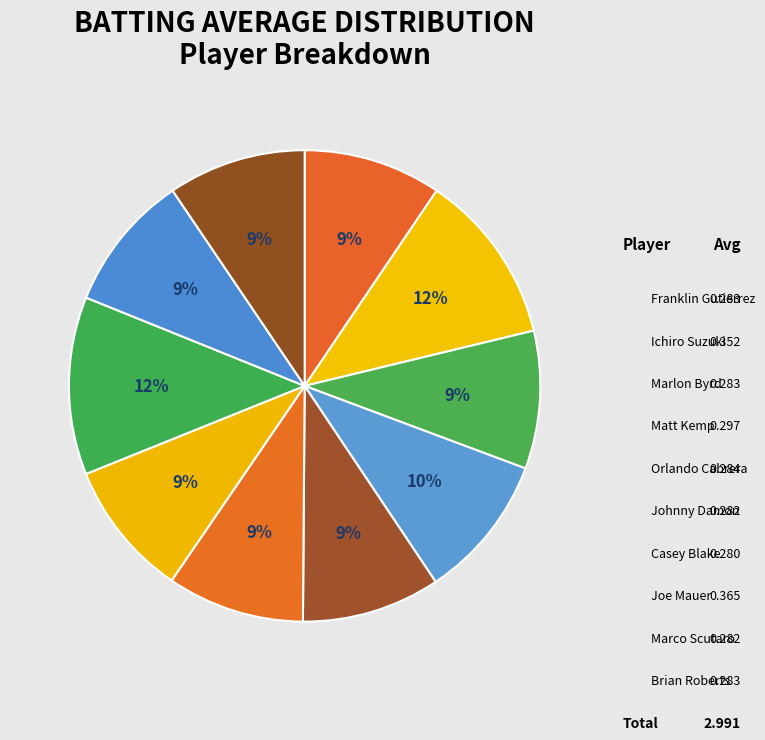

To the nearest percent, what portion does Orlando Cabrera represent?

9%